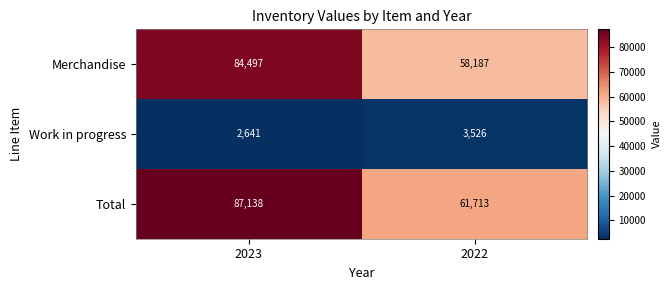

At which category does the chart reach its peak across all series?

2023